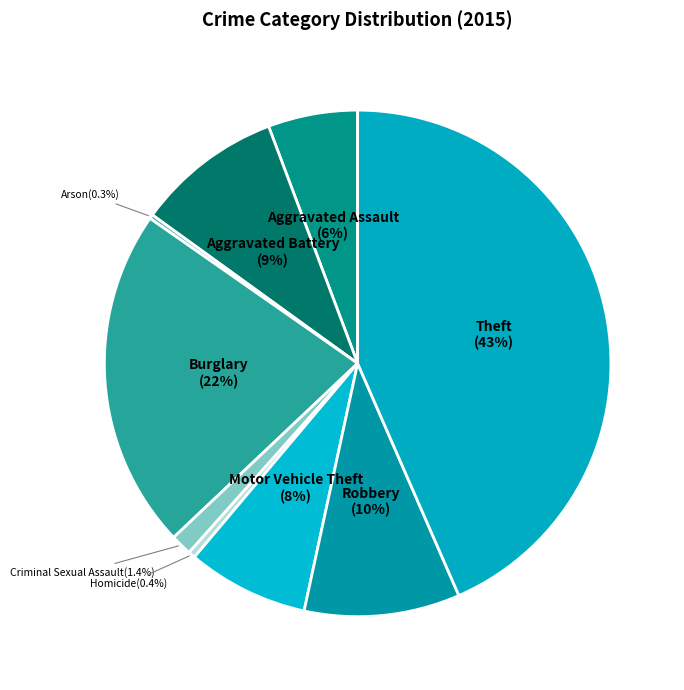

Is there a majority slice in this chart?

No